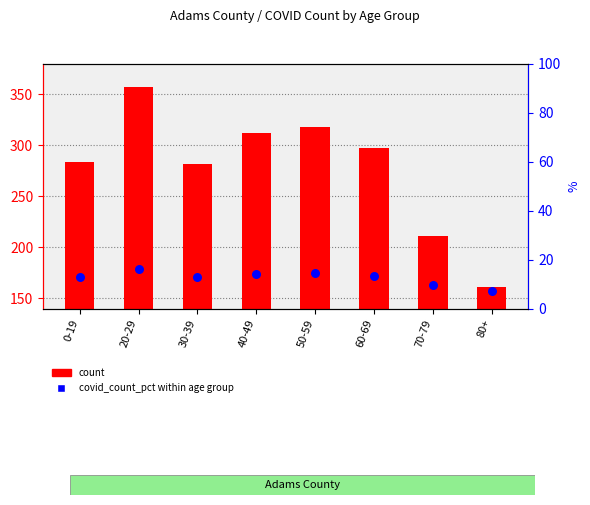

Which series has the largest total across all categories?

count